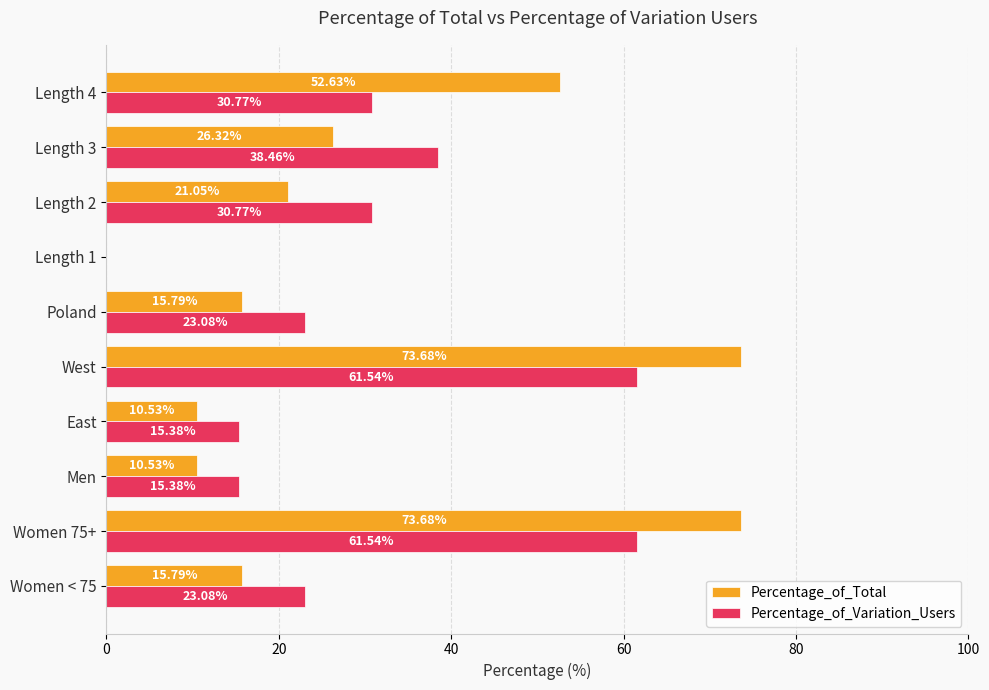

What is the sum of all Percentage_of_Total values?

300.0